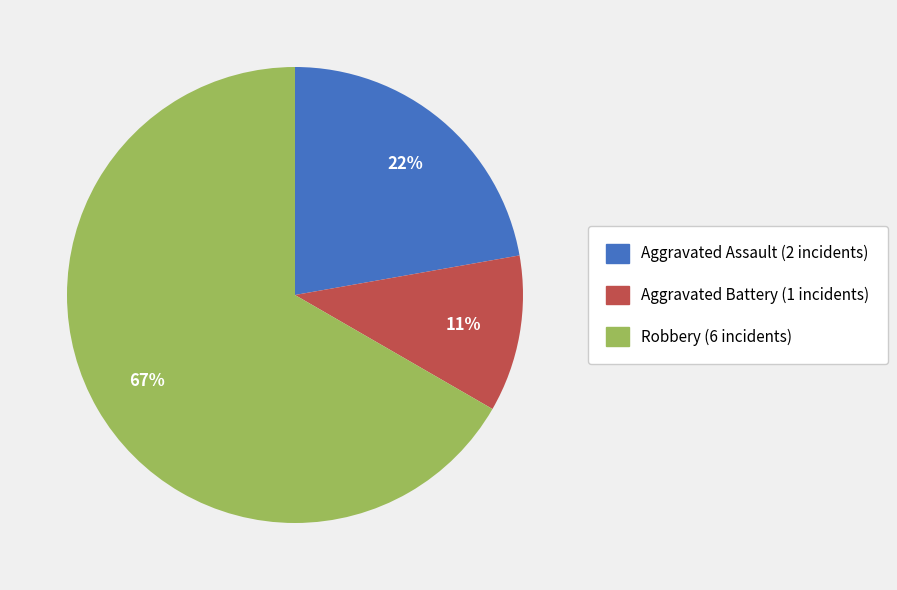

Rank the categories by value from highest to lowest.

Robbery, Aggravated Assault, Aggravated Battery